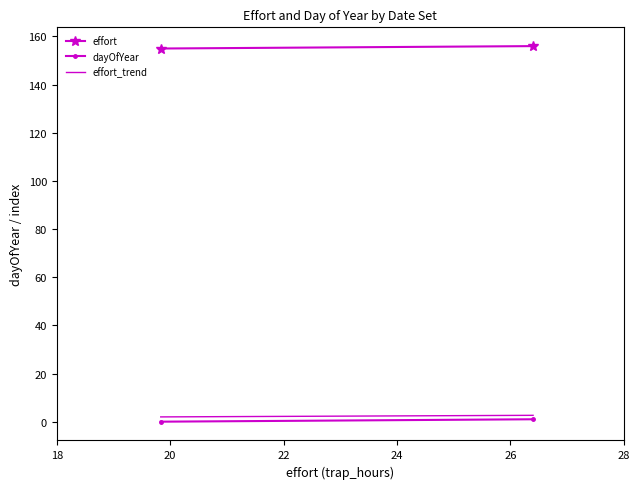

What are all the series names shown in the legend?

effort, dayOfYear, effort_trend